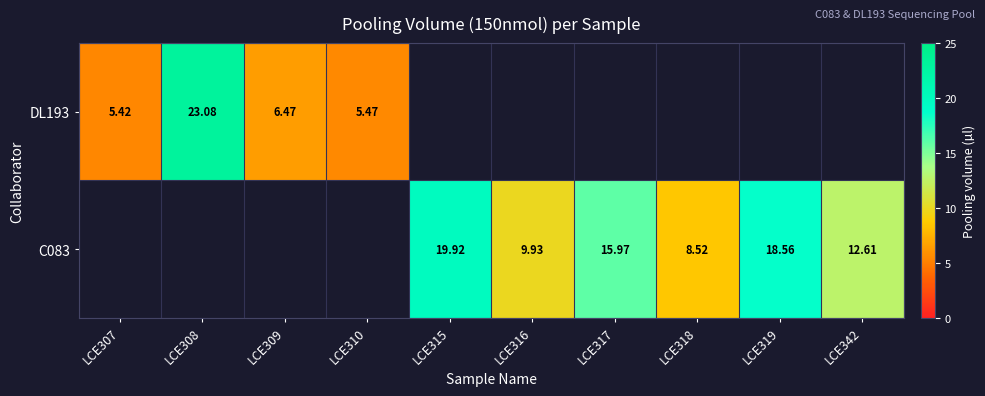

Which series changed the most between LCE315 and LCE317?

C083